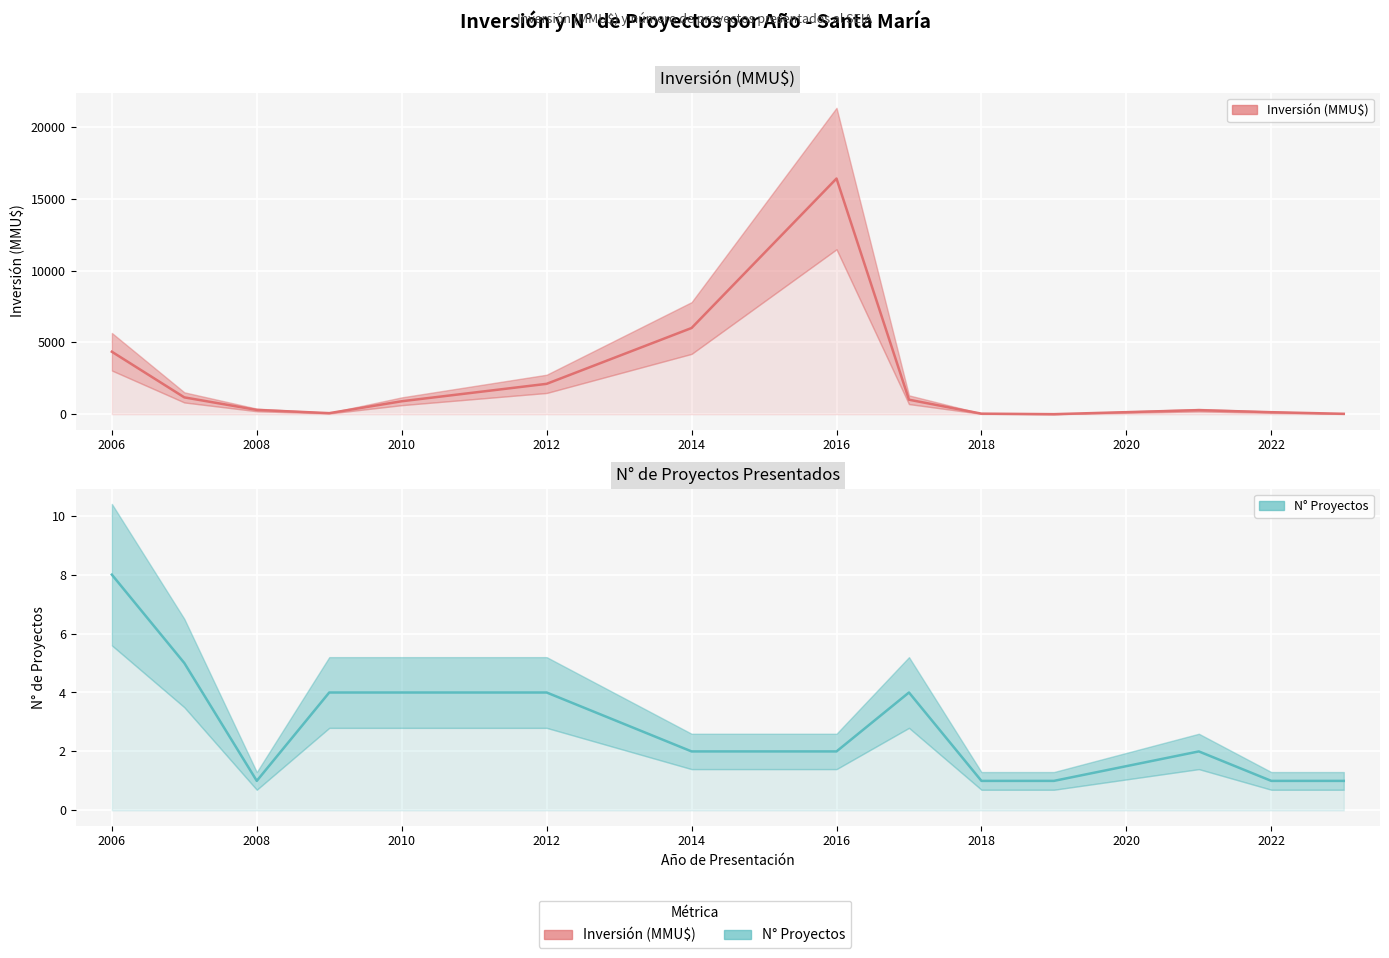

True or false: Inversión (MMU$) and N° Proyectos cross at least once.

False